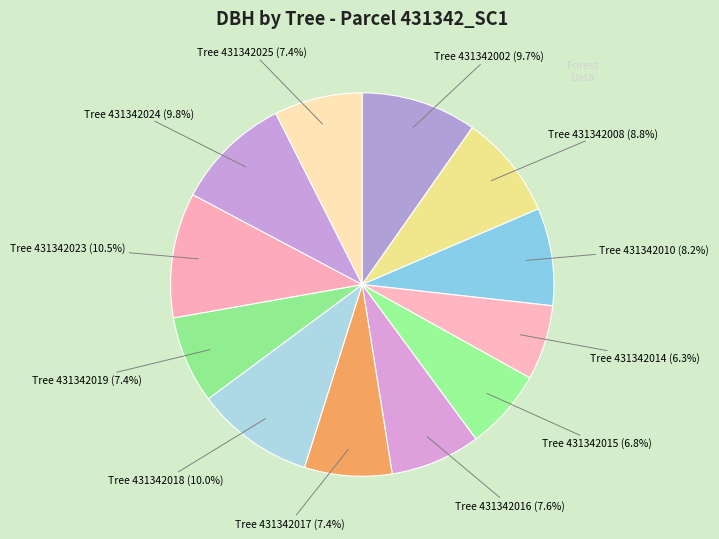

How many segments does this pie chart have?

12